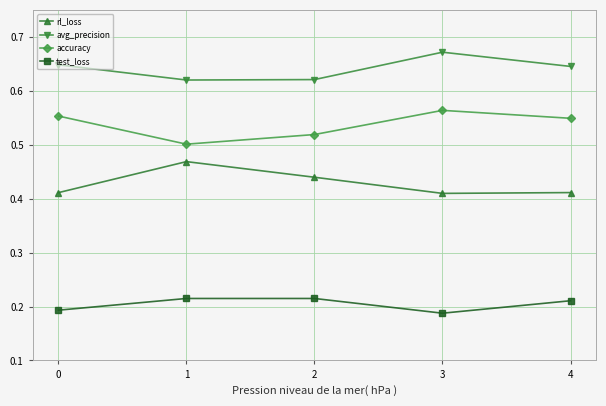

True or false: rl_loss has a value of 0.3 at 2.

False